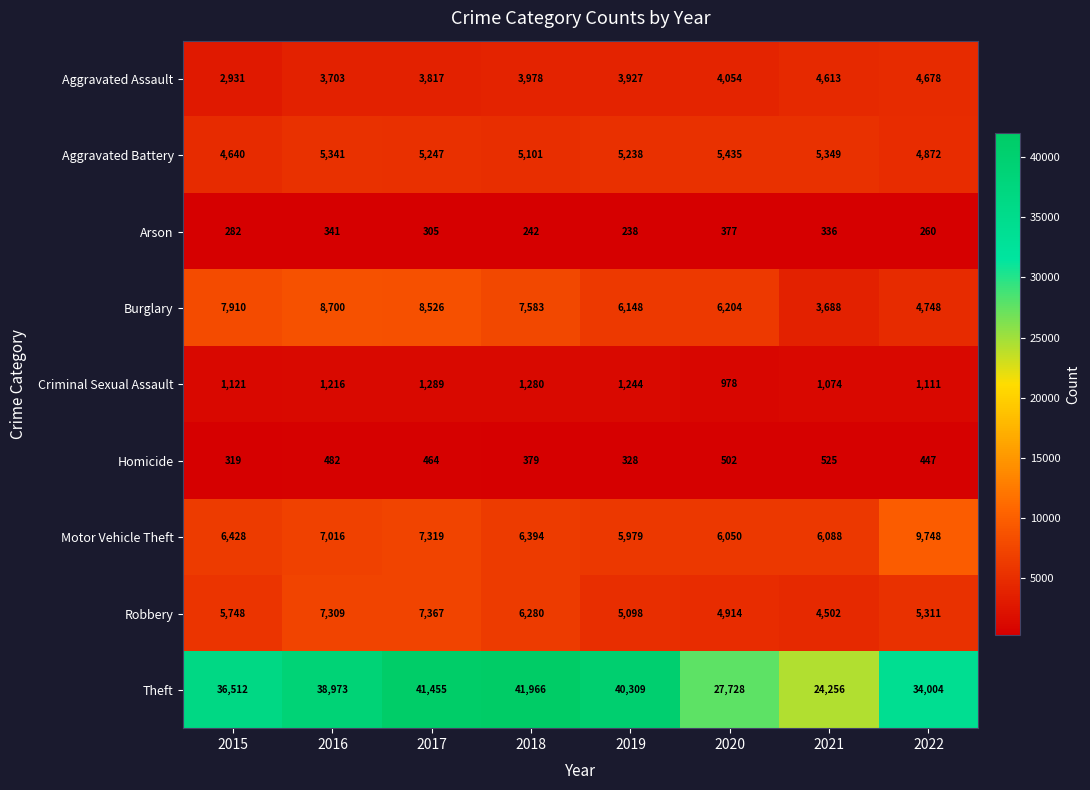

The Aggravated Assault series shows 2546 at 2017. True or false?

False